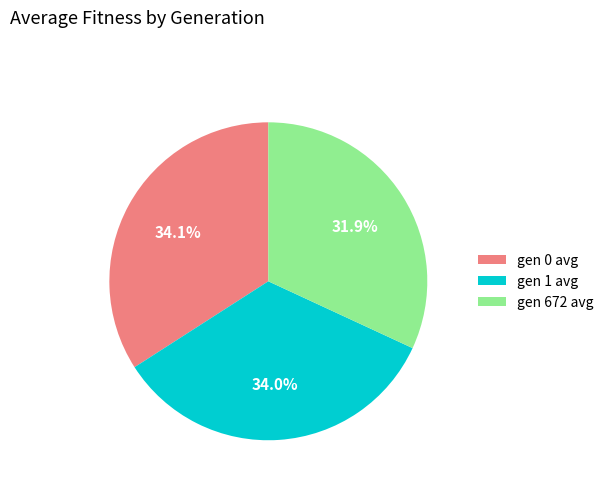

Approximately how many times larger is the value at gen 0 avg compared to gen 672 avg?

1.1